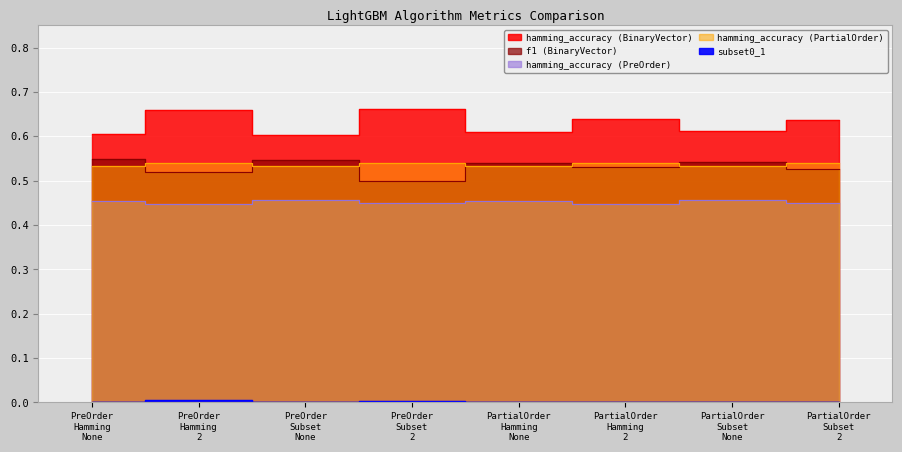

What are all the series names shown in the legend?

hamming_accuracy, f1, subset0_1, hamming_accuracy_PRE_ORDER, hamming_accuracy_PARTIAL_ORDER